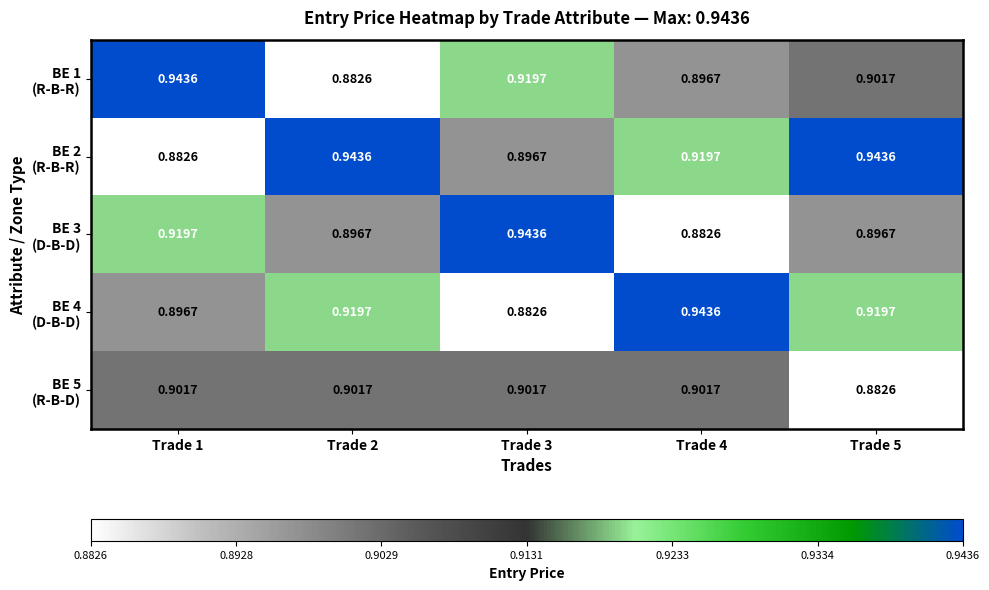

Which series changed the most between Trade 1 and Trade 2?

BE 1 (R-B-R)